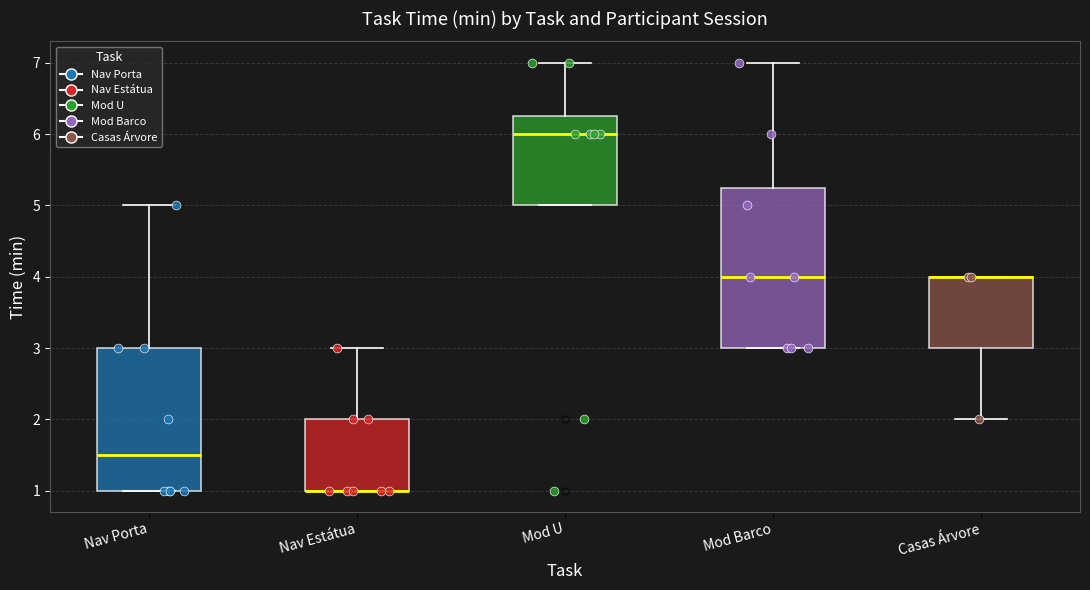

Reading left to right, transcribe this box plot: for each box, give where its median line is, the range the box spans, and where its two whiskers end, as read against the y-axis. The values are not printed on the chart, so give them approximately, as read against the axis.

Nav Porta: median 1.5, box 1.0 to 3.0, whiskers 1.0 to 5.0
Nav Estátua: median 1.0 (drawn on the box's lower edge), box 1.0 to 2.0, whiskers 1.0 to 3.0
Mod U: median 6.0, box 5.0 to 6.3, whiskers 5.0 to 7.0
Mod Barco: median 4.0, box 3.0 to 5.3, whiskers 3.0 to 7.0
Casas Árvore: median 4.0 (drawn on the box's upper edge), box 3.0 to 4.0, whiskers 2.0 to 4.0